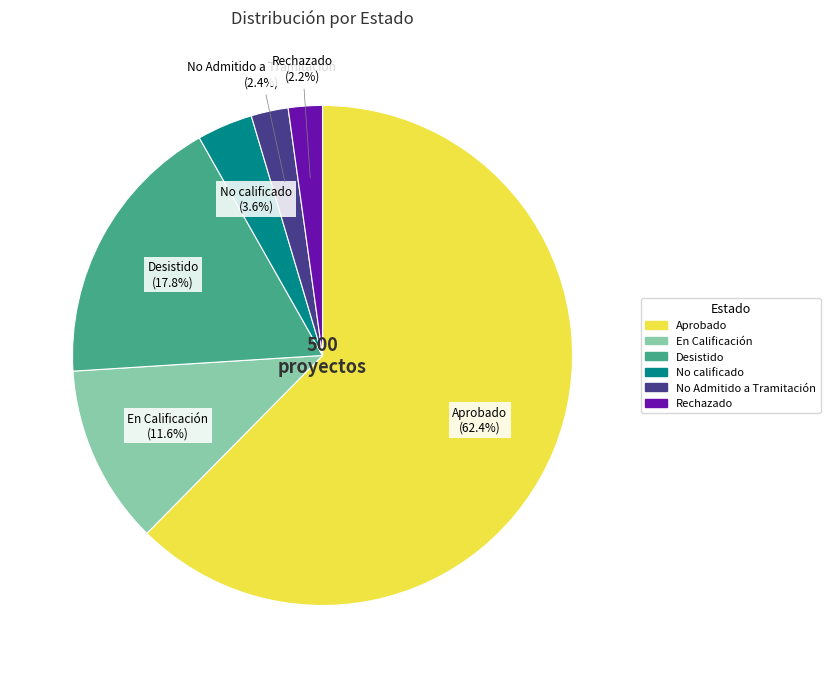

Do En Calificación and Rechazado together represent more than half of the pie?

No